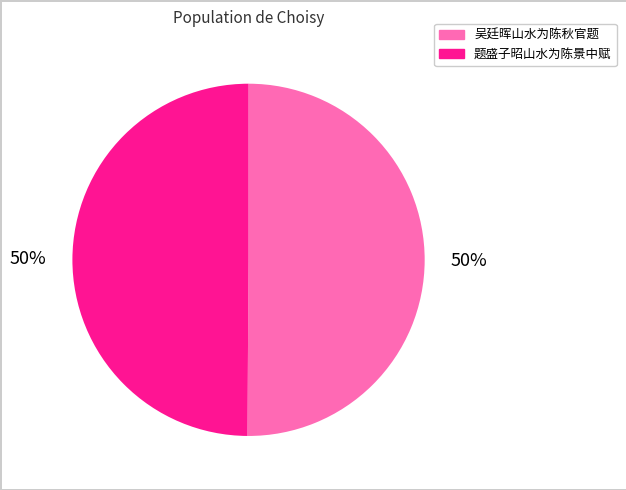

What percentage is the 题盛子昭山水为陈景中赋 slice, to the nearest percent?

50%